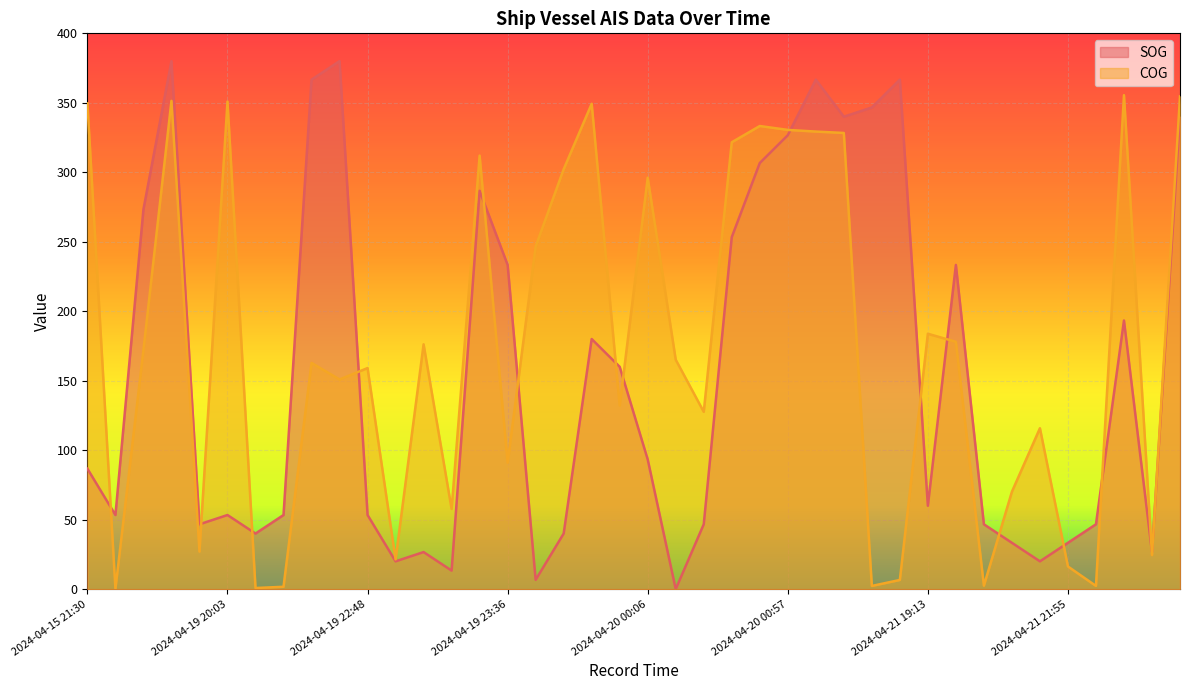

What are all the series names shown in the legend?

SOG, COG